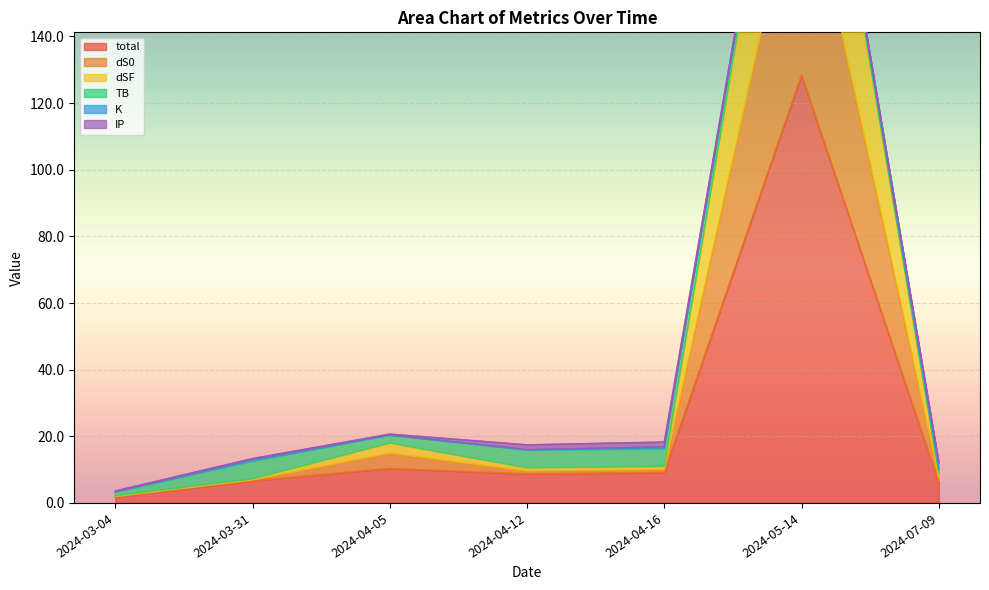

What is the value of the dSF point at the 6th from the left?

196.2